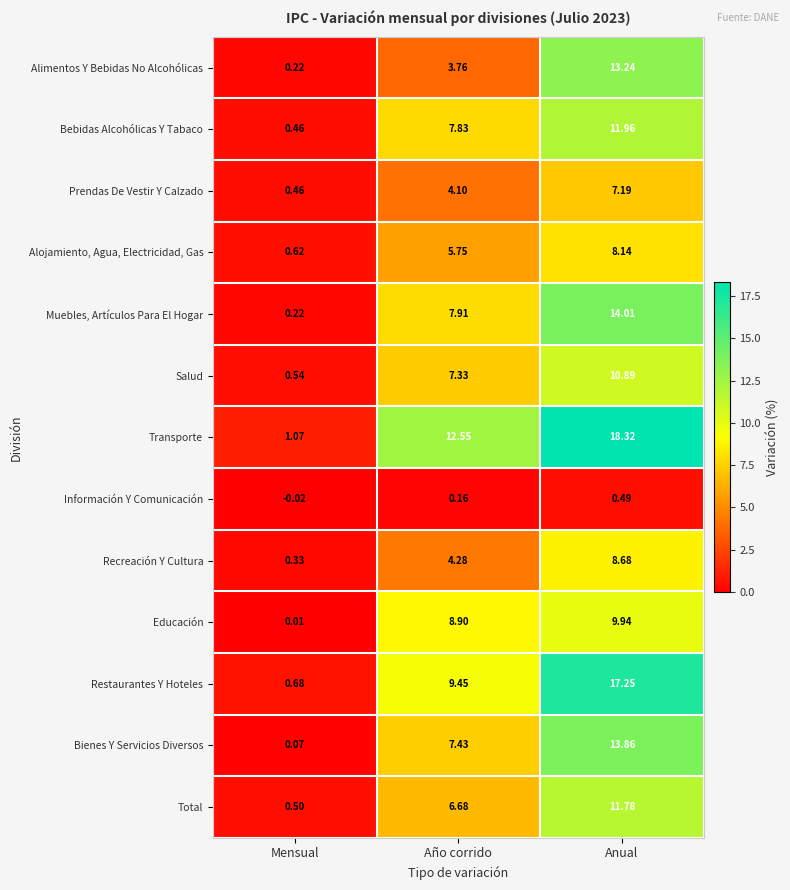

Rank the series at Anual from highest to lowest value.

Transporte, Restaurantes Y Hoteles, Muebles, Artículos Para El Hogar, Bienes Y Servicios Diversos, Alimentos Y Bebidas No Alcohólicas, Bebidas Alcohólicas Y Tabaco, Total, Salud, Educación, Recreación Y Cultura, Alojamiento, Agua, Electricidad, Gas, Prendas De Vestir Y Calzado, Información Y Comunicación